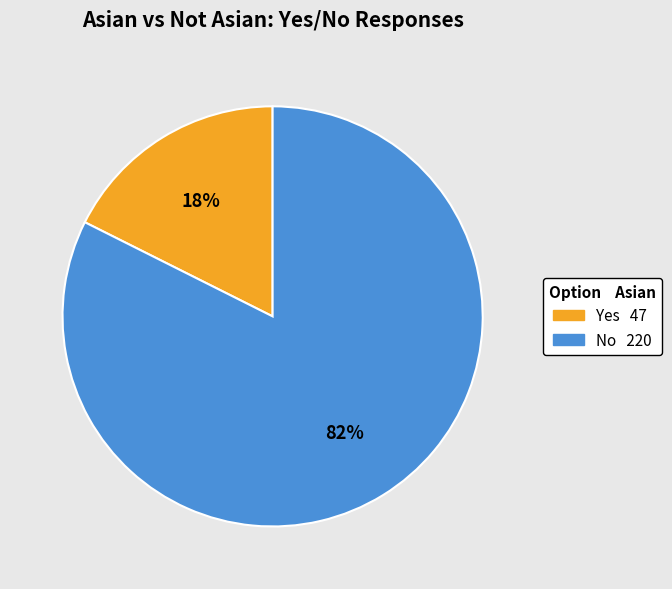

To the nearest percent, what is the average slice percentage?

50%